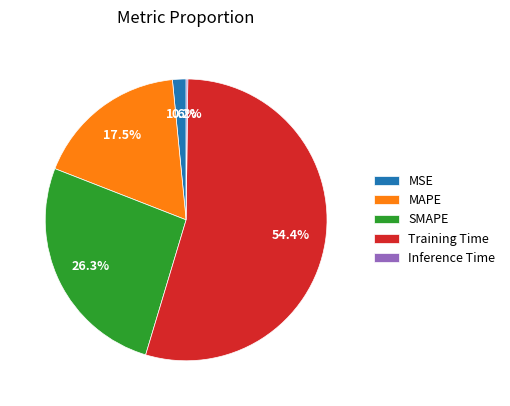

Which has a higher value, SMAPE or MAPE?

SMAPE